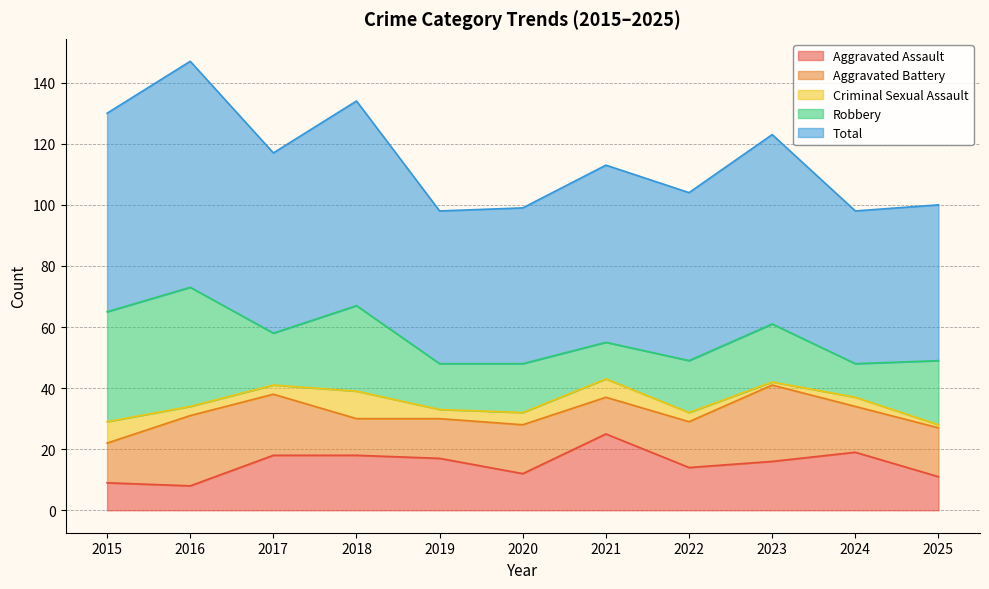

What is the value of the Robbery point at the 8th from the left?

17